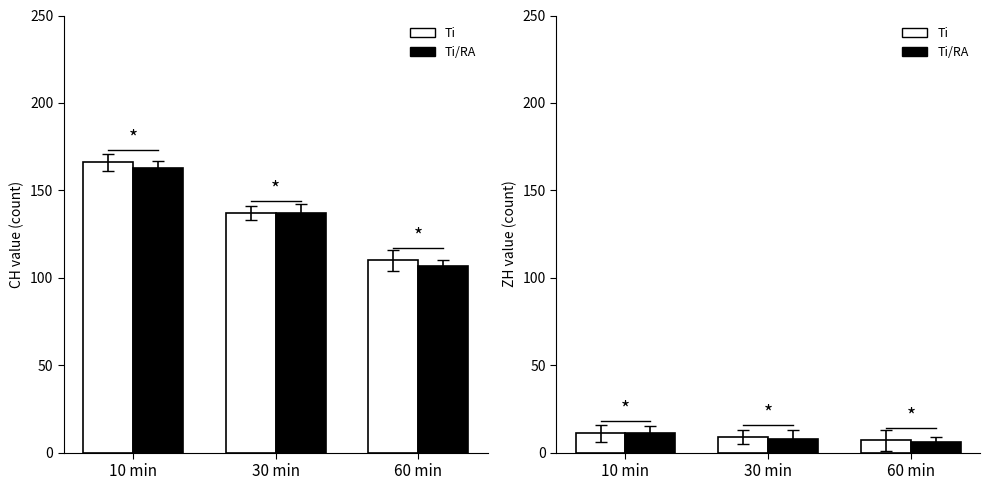

What is the difference between the maximum and minimum values in the Ti series?

4